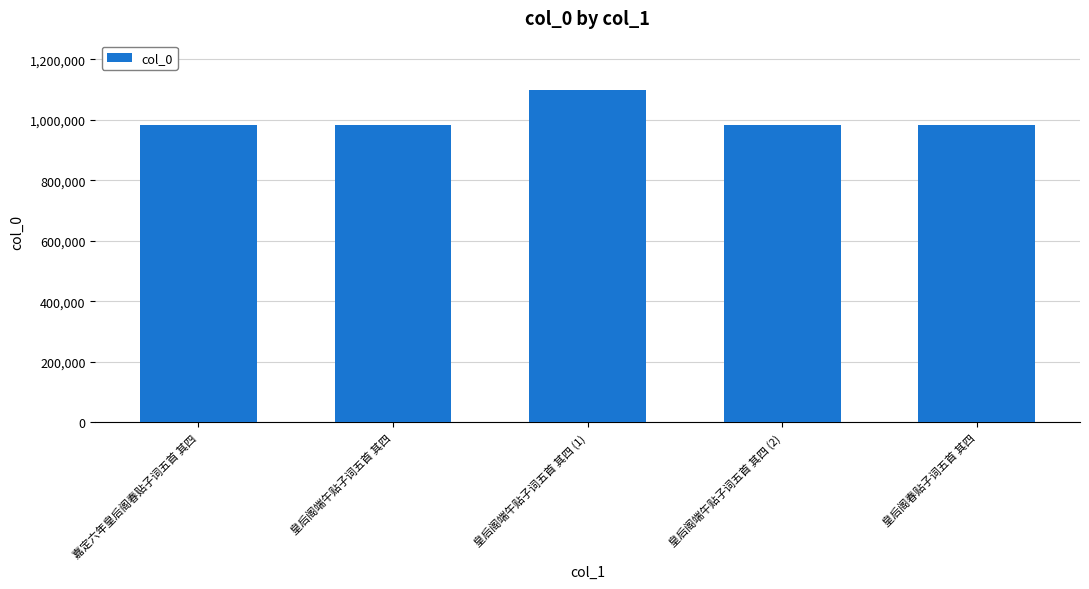

What is the difference between the second highest and minimum values?

138